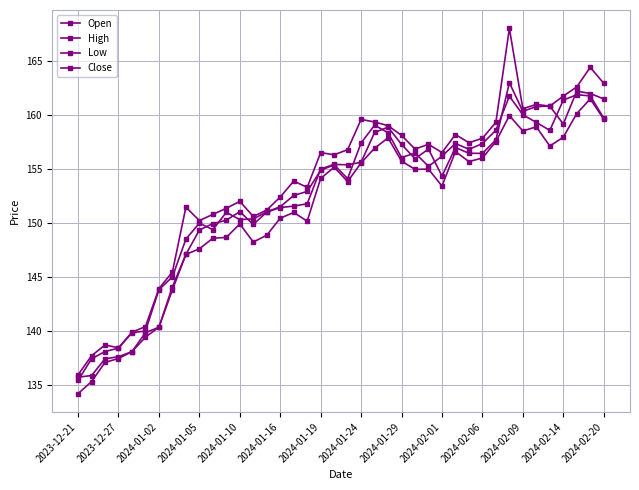

How many lines are shown in the chart?

4